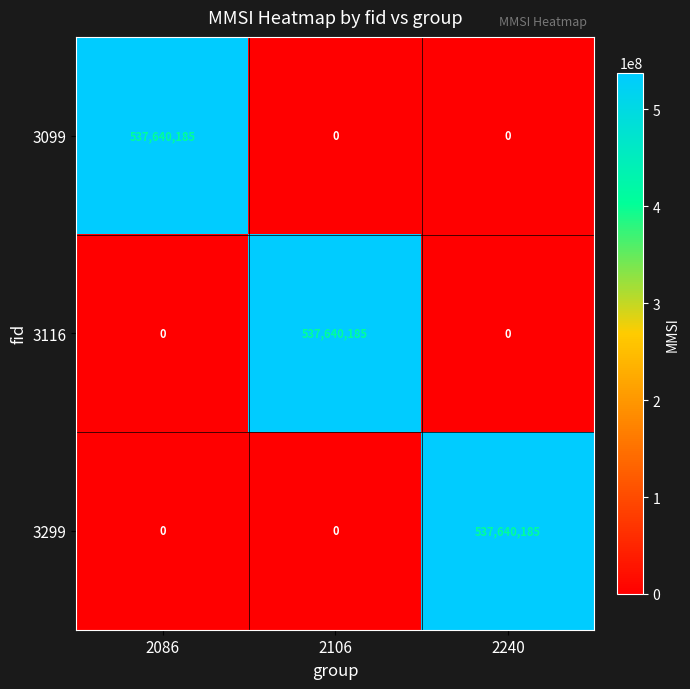

True or false: 3099 has a value of 537640185 at 2086.

True